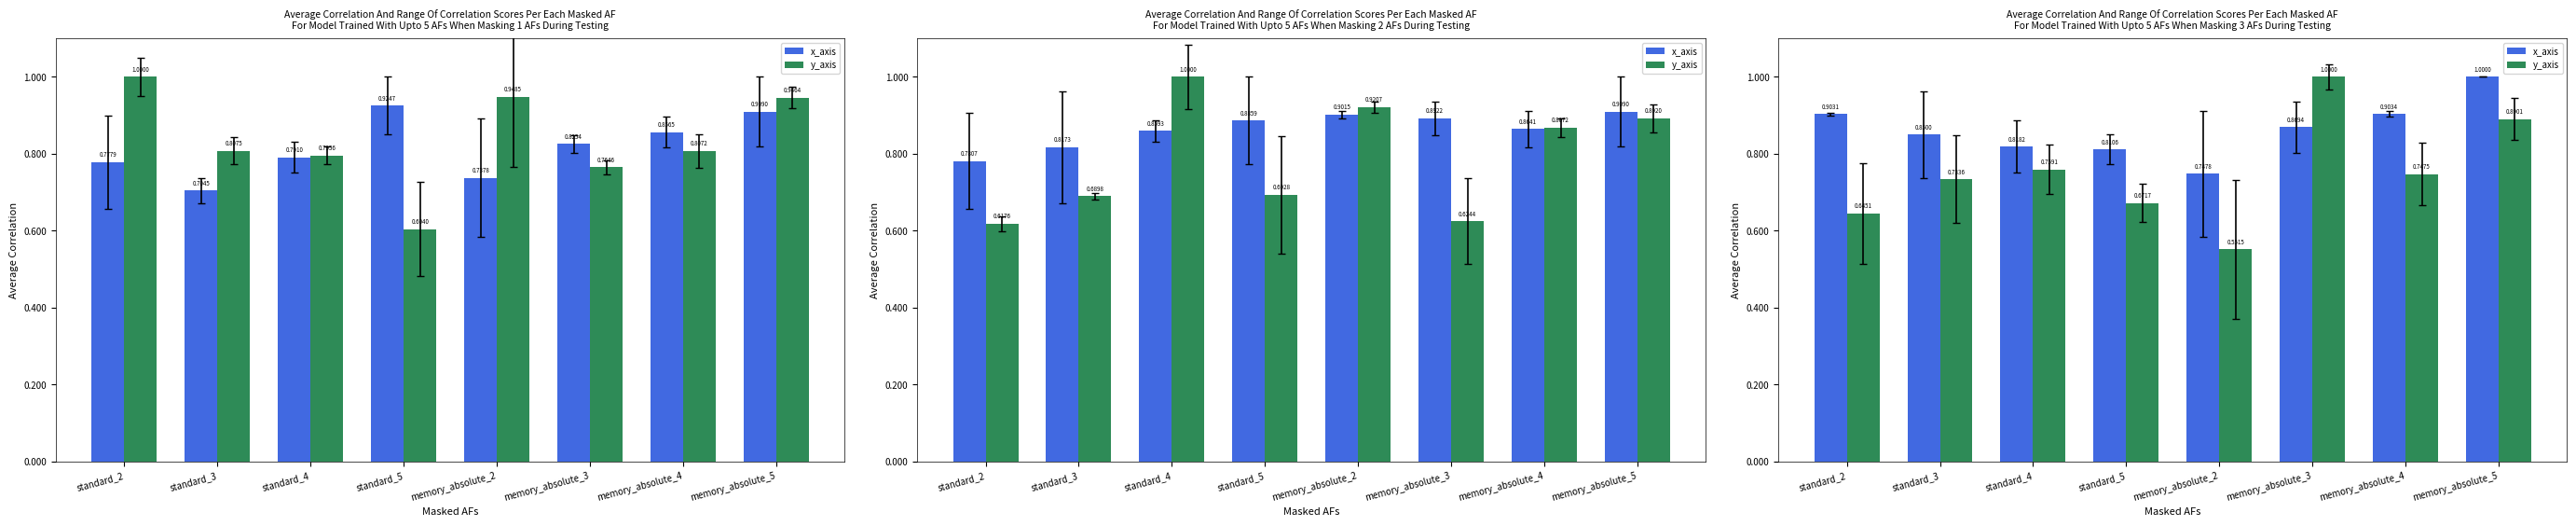

What is the spread (max minus min) of values at standard_3?

0.1